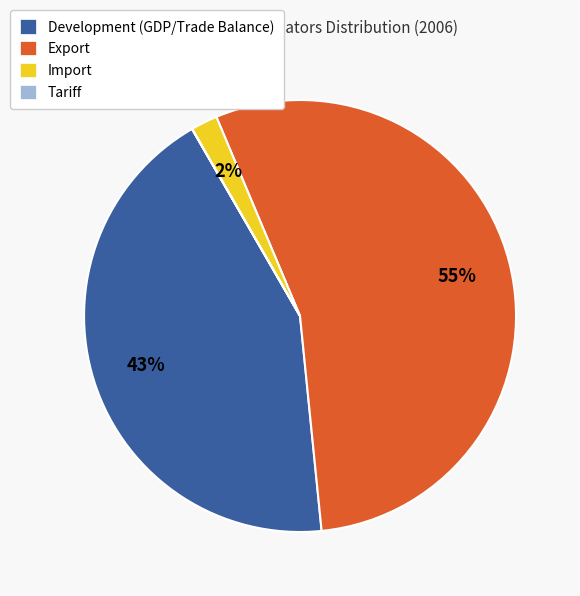

Is the sum of Import and Development greater than half?

No